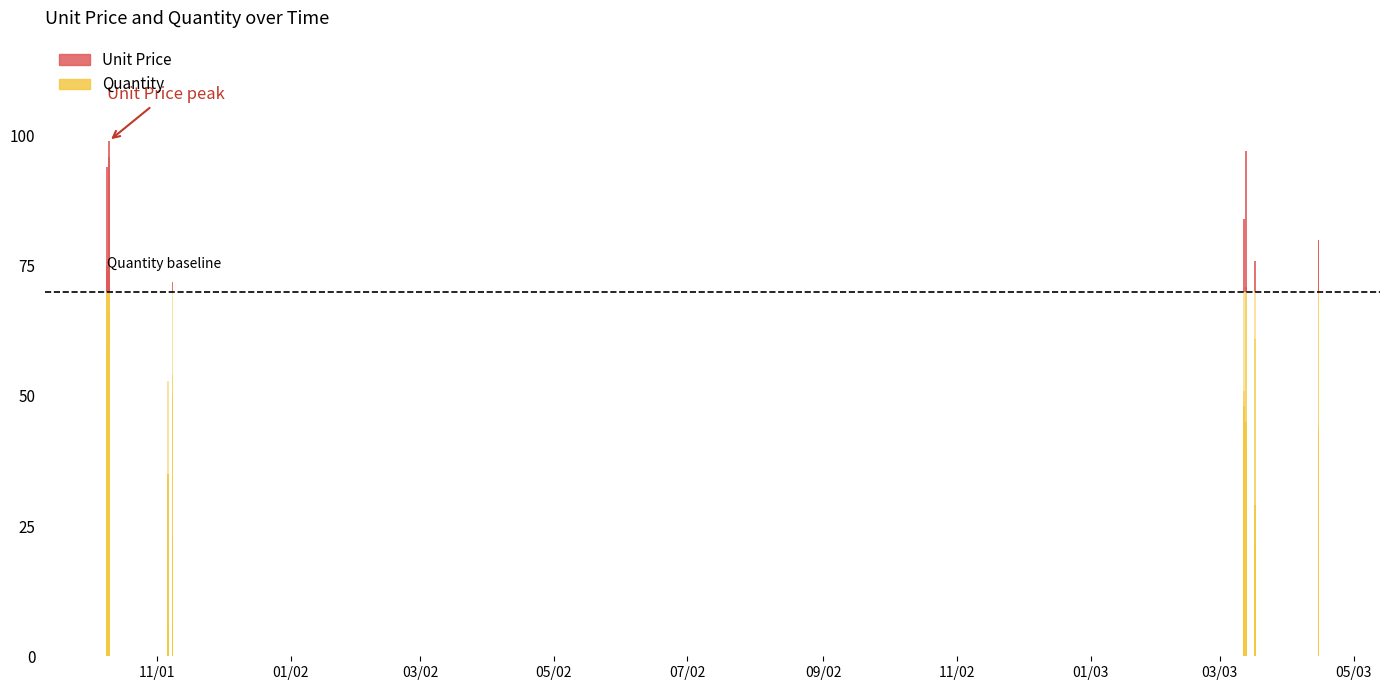

Where does the Unit Price series first go above 60?

10/9/2001